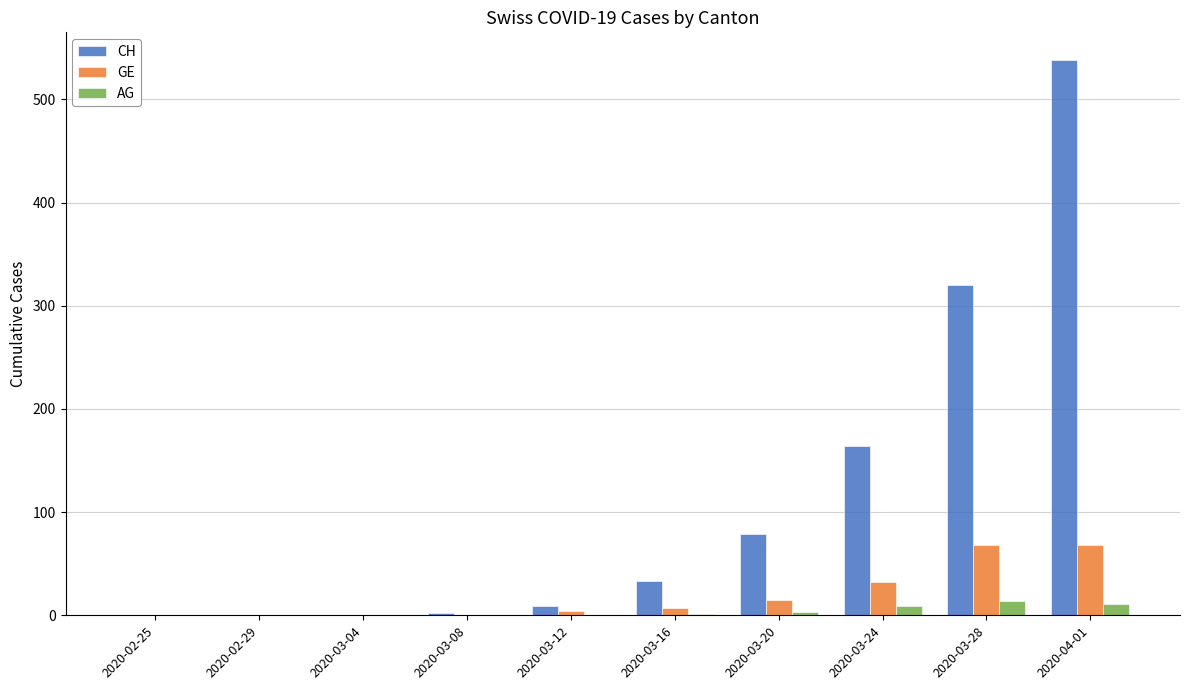

Between 2020-02-25 and 2020-04-01, which series saw the biggest shift?

CH